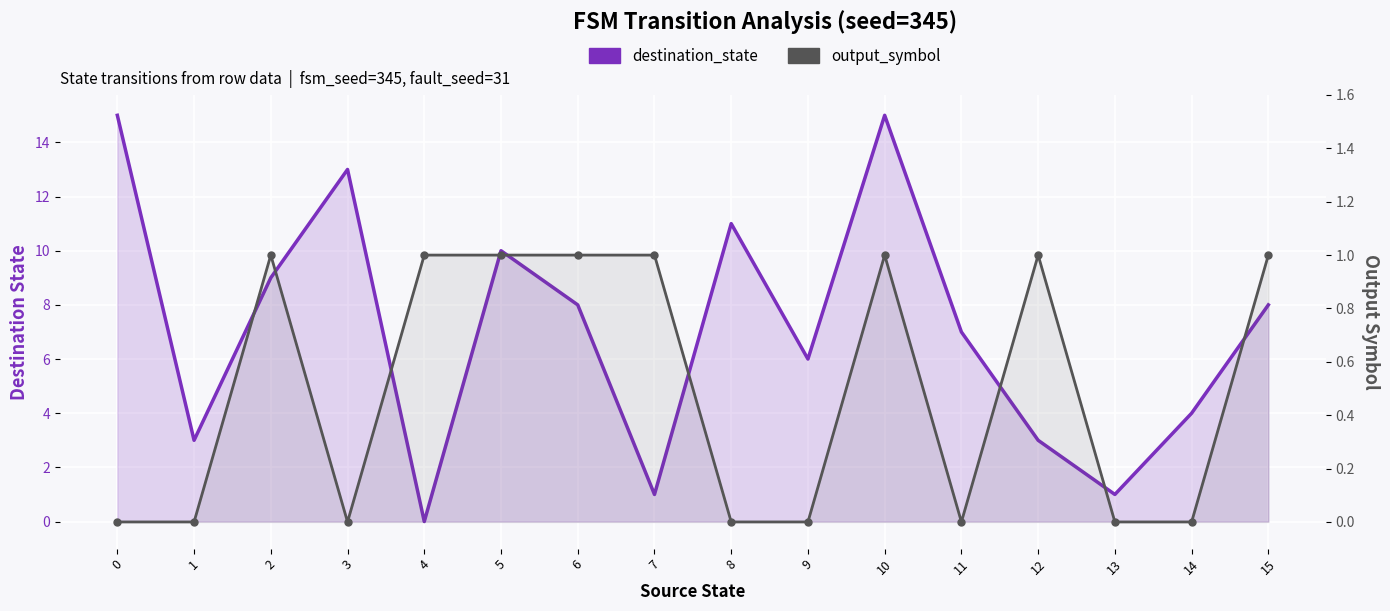

True or false: output_symbol has a value of 0 at 1.

True